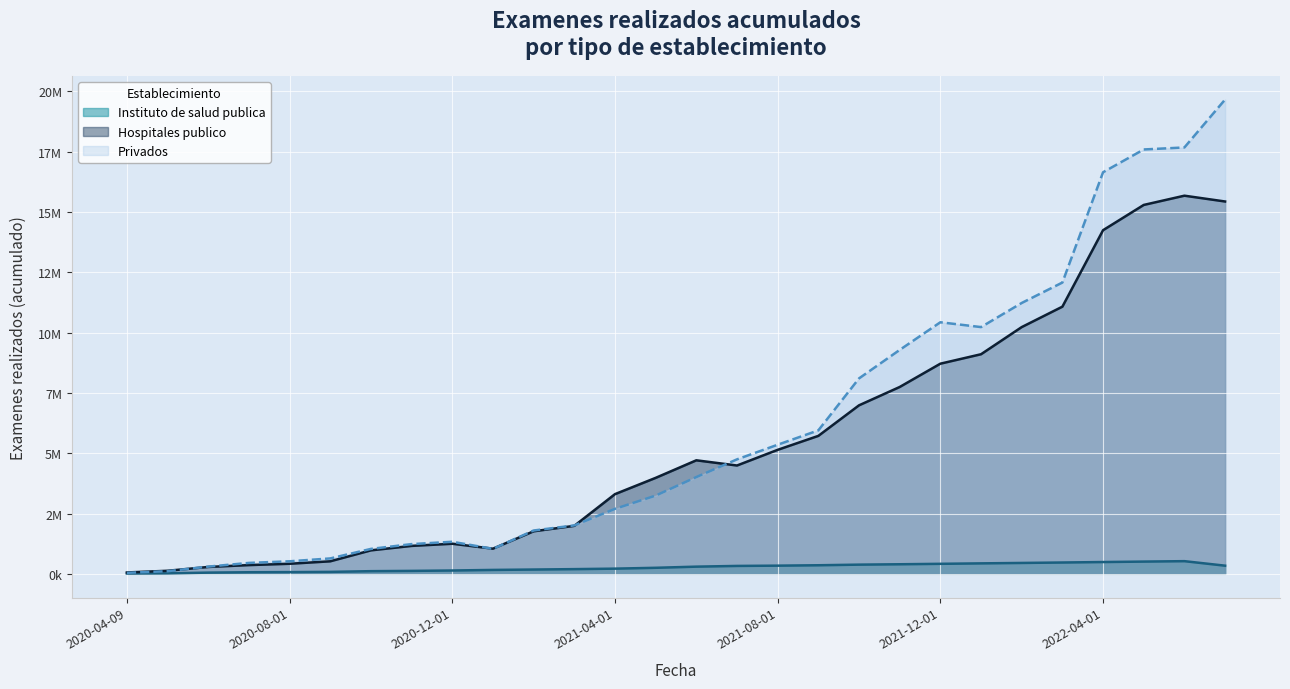

True or false: Instituto de salud publica and Hospitales publico intersect in this chart.

False